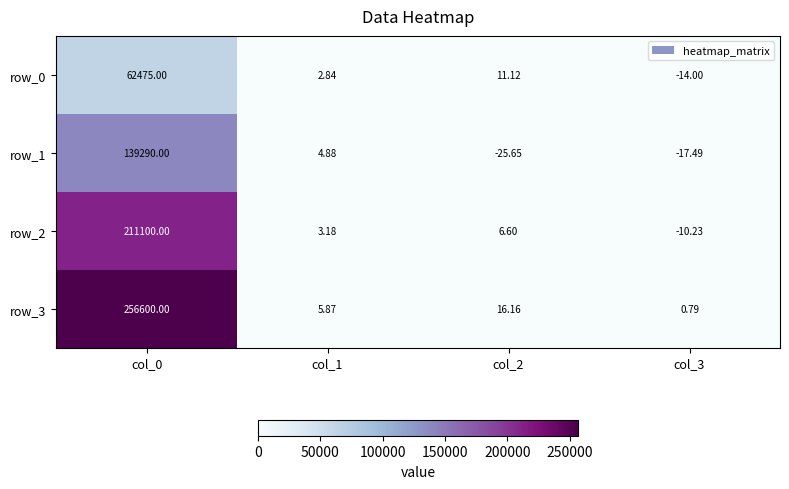

At which label does row_0 reach its peak?

col_0